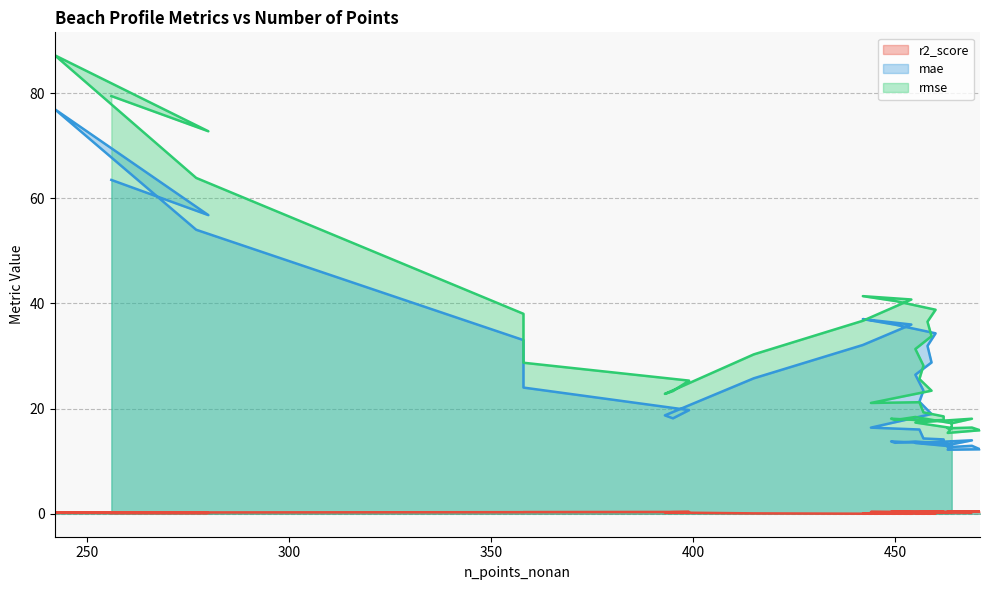

True or false: rmse and r2_score intersect in this chart.

False